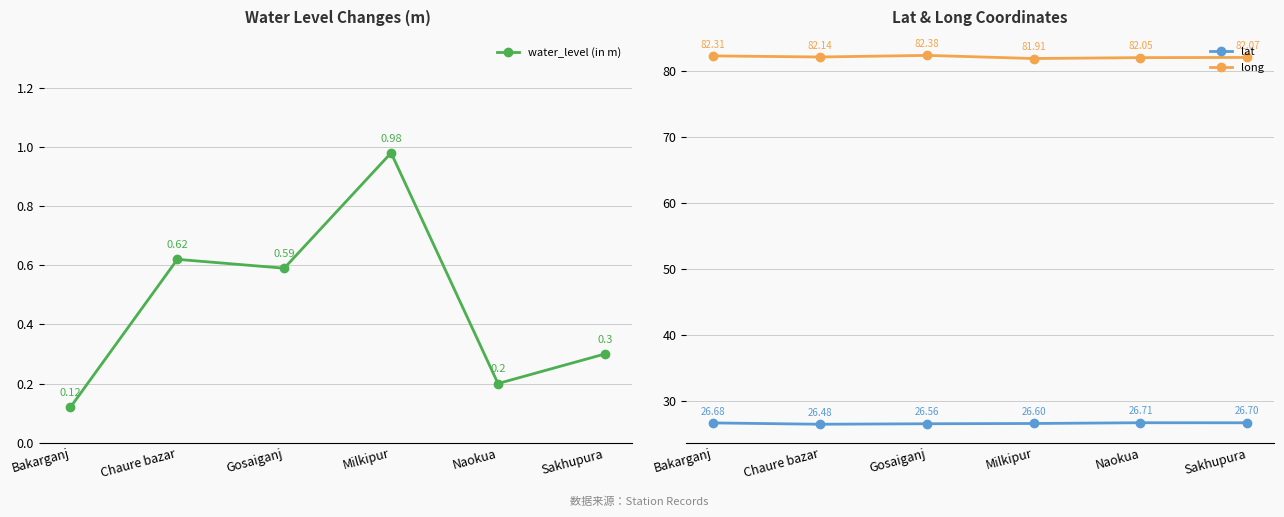

Is it true that long equals 82.4 at Gosaiganj?

True